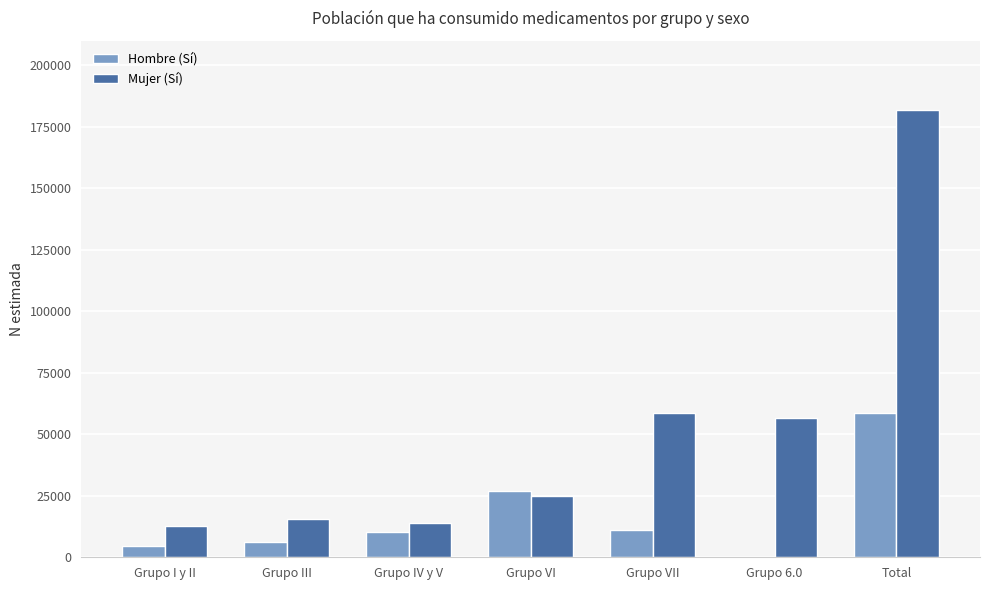

Which category has the highest value in the Mujer (Sí) series?

Total